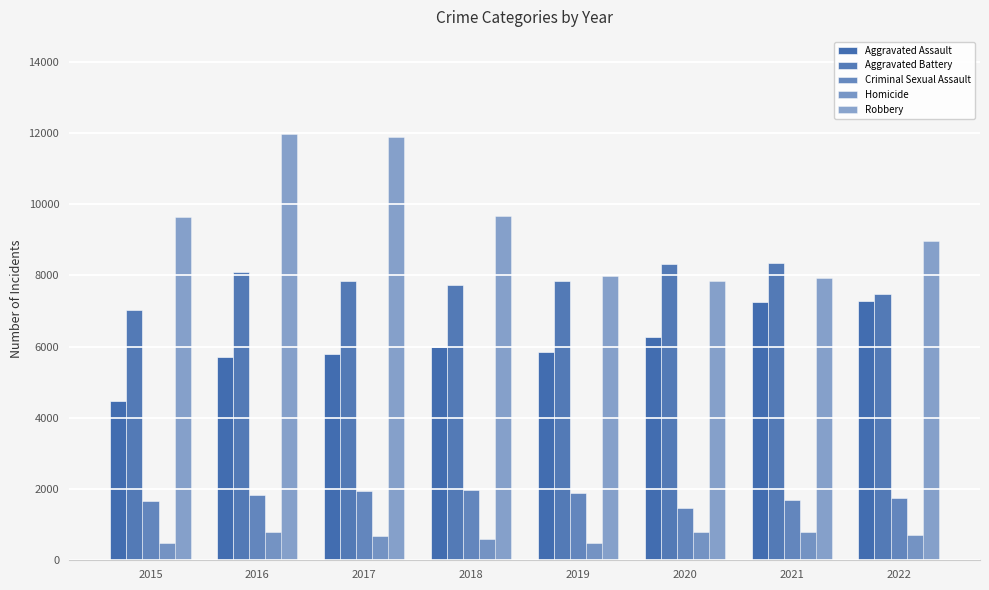

Does the chart contain stacked bars?

No